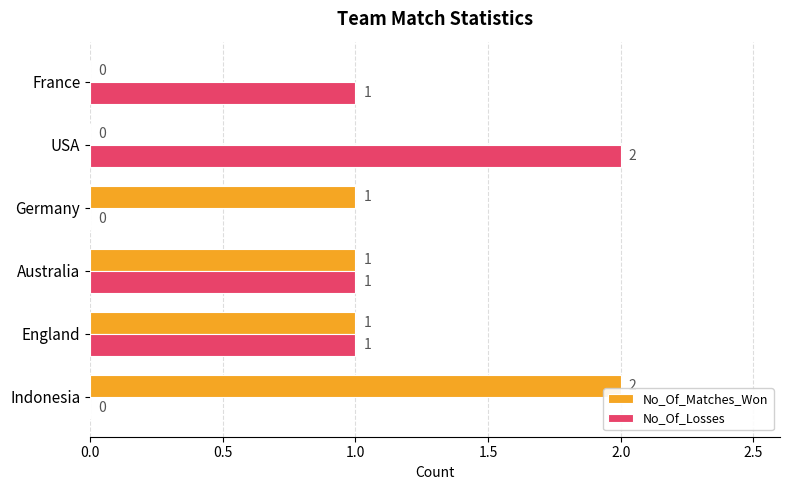

What is the sum of all No_Of_Matches_Won values?

5